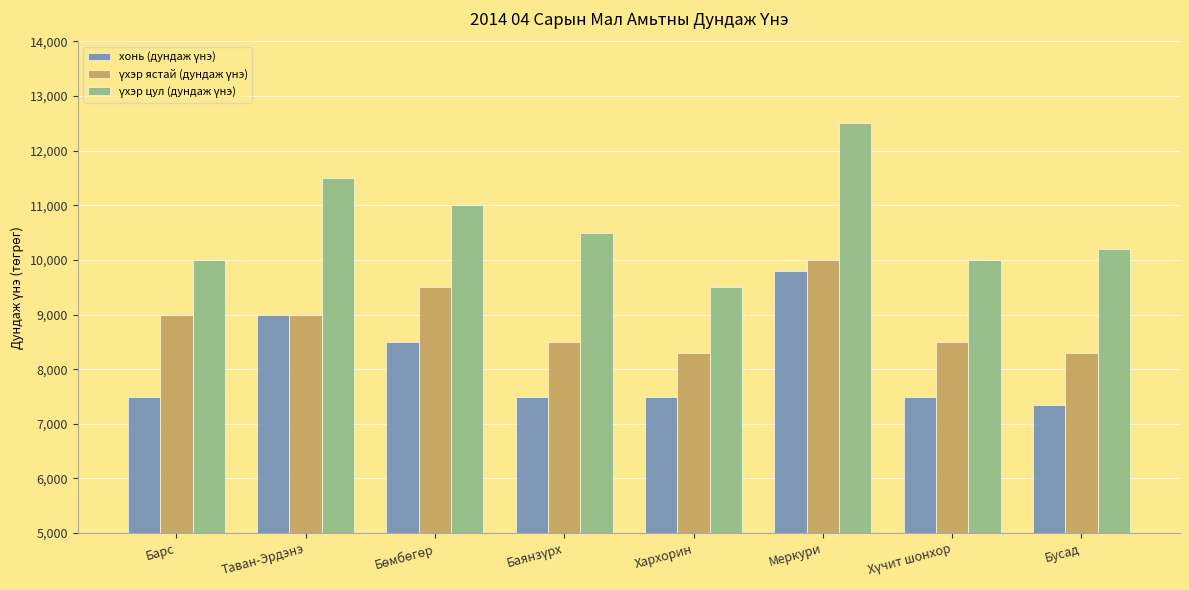

Which label corresponds to the largest value in the chart?

Меркури